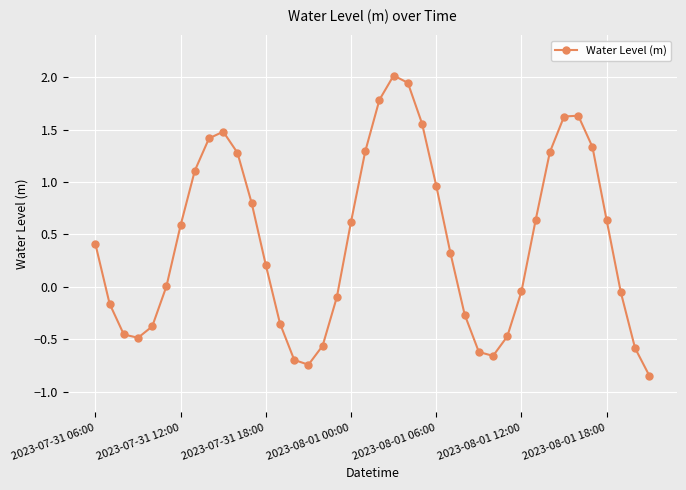

Count the number of data series in this chart.

1